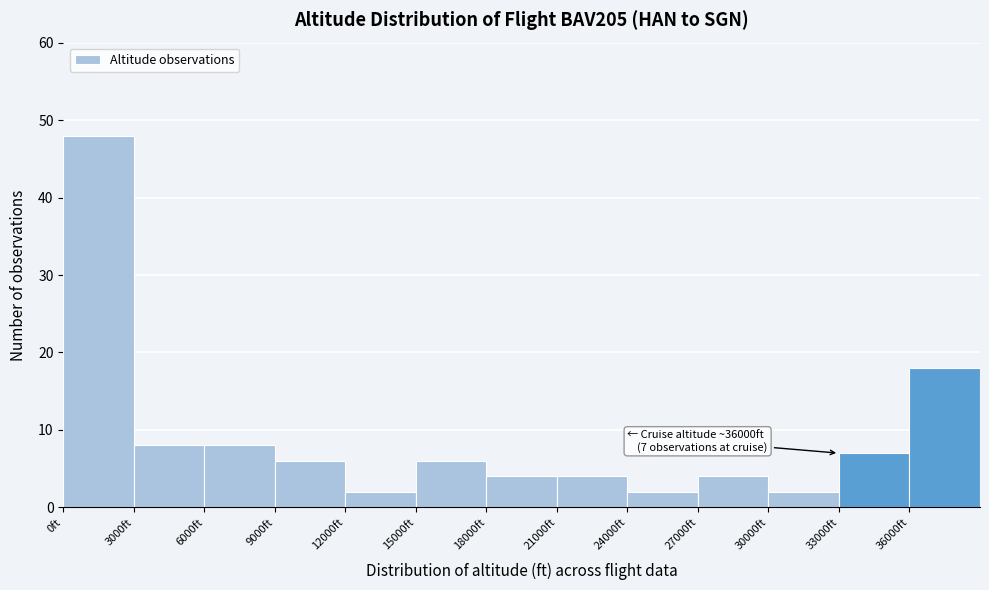

Over which range of the x-axis is the bar tallest?

0 to 3000